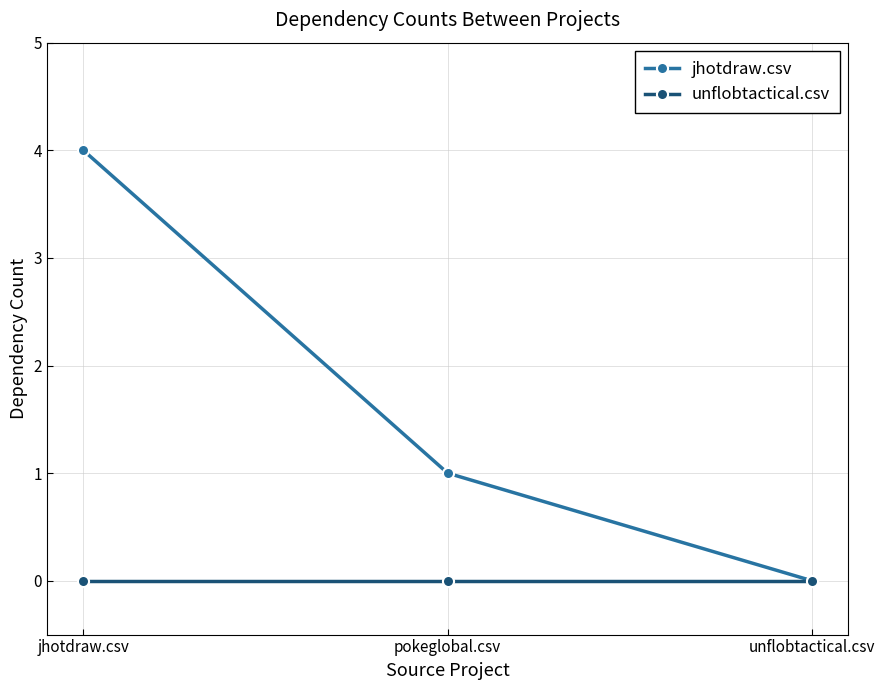

Which series has the largest range (max minus min)?

jhotdraw.csv